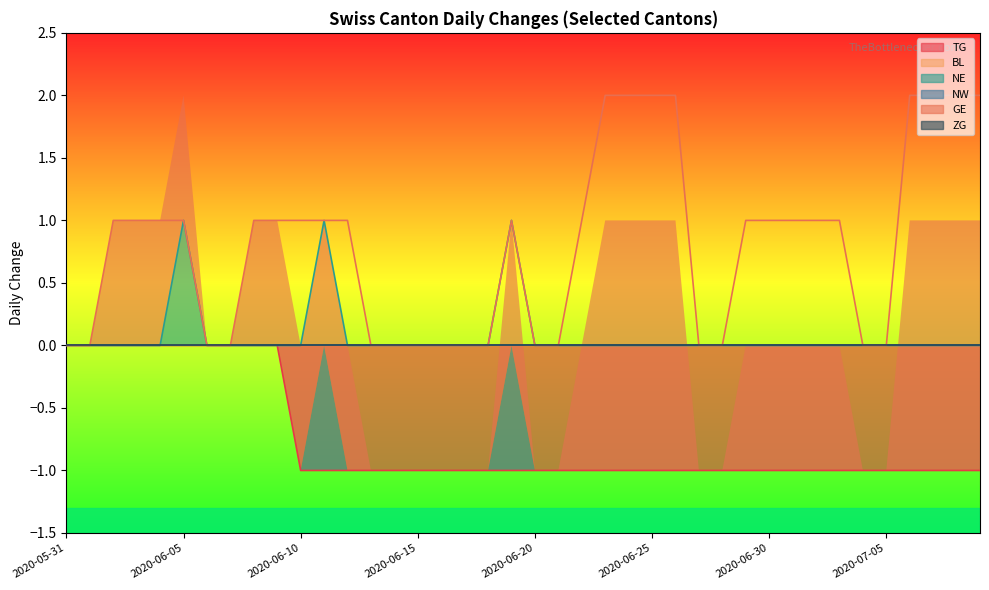

How many interior local peaks does the NE series have?

3